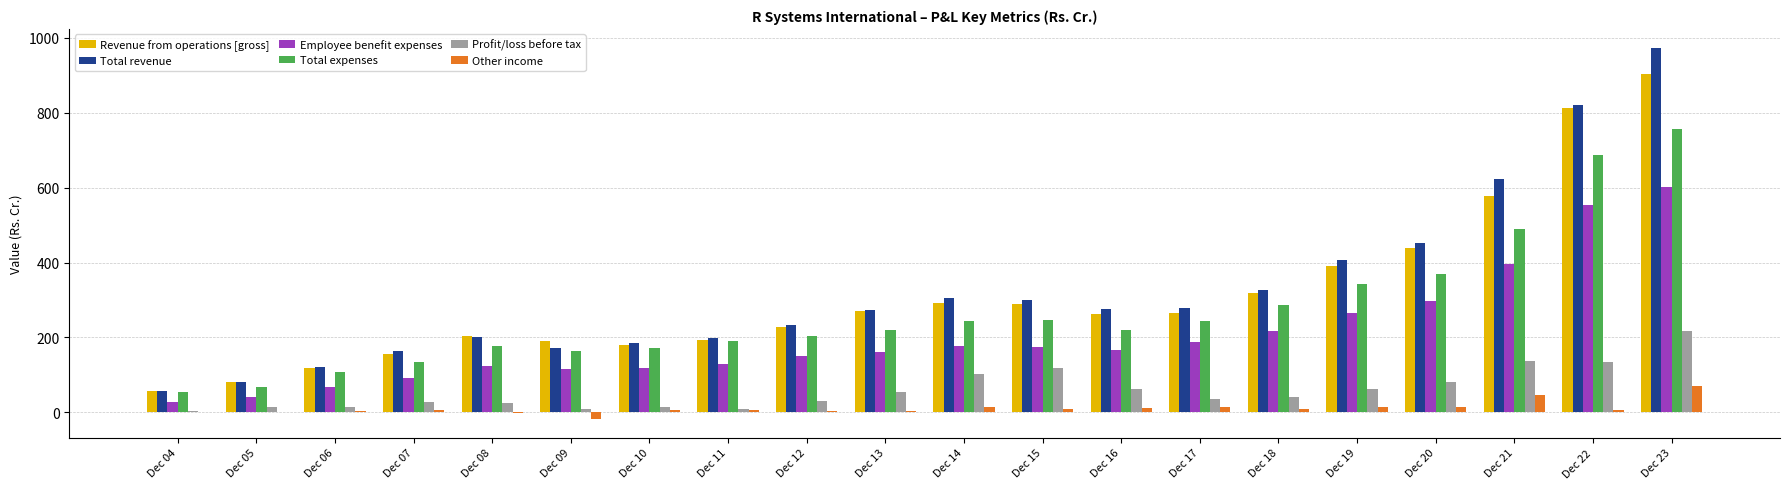

What is the sum of all Profit/loss before tax values?

1187.1